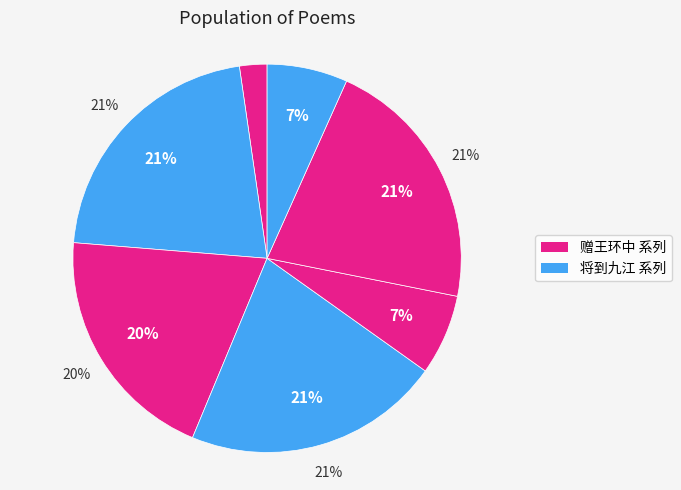

Is 赠王环中·拄策前年访草堂 the majority of the pie?

No